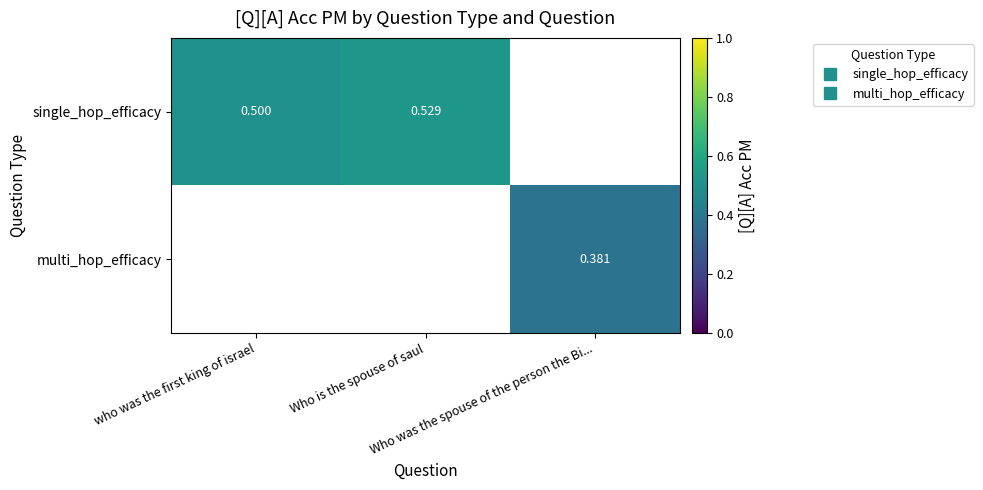

List the series in order of their overall mean, highest first.

single_hop_efficacy, multi_hop_efficacy